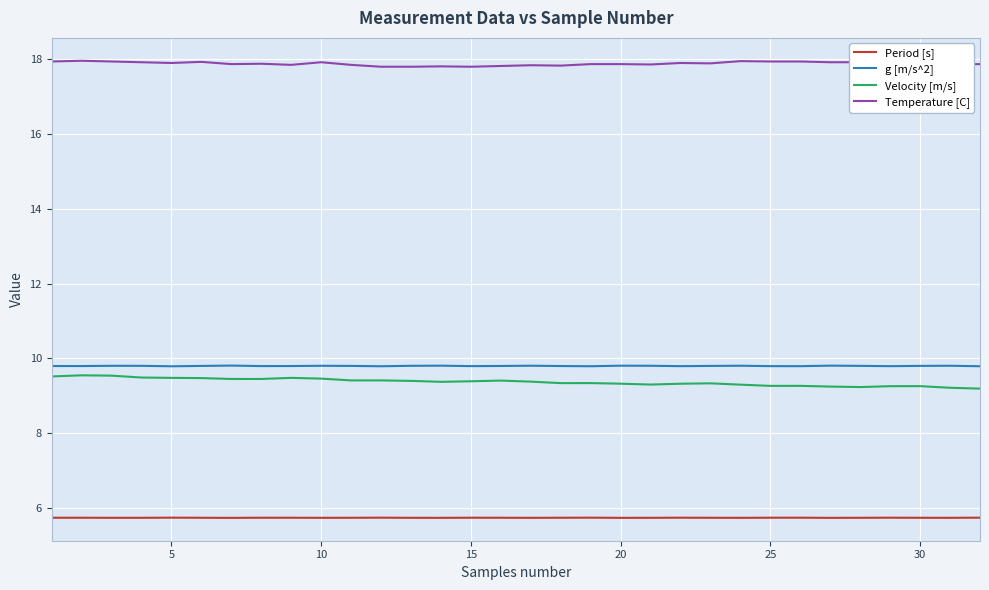

What is the difference between the maximum and minimum values in the Velocity [m/s] series?

0.4